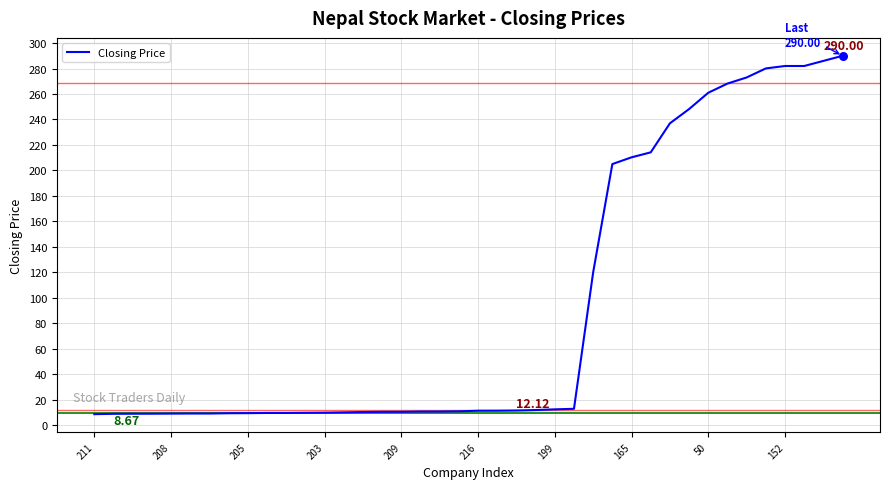

What is the difference between the maximum and minimum values?

281.3